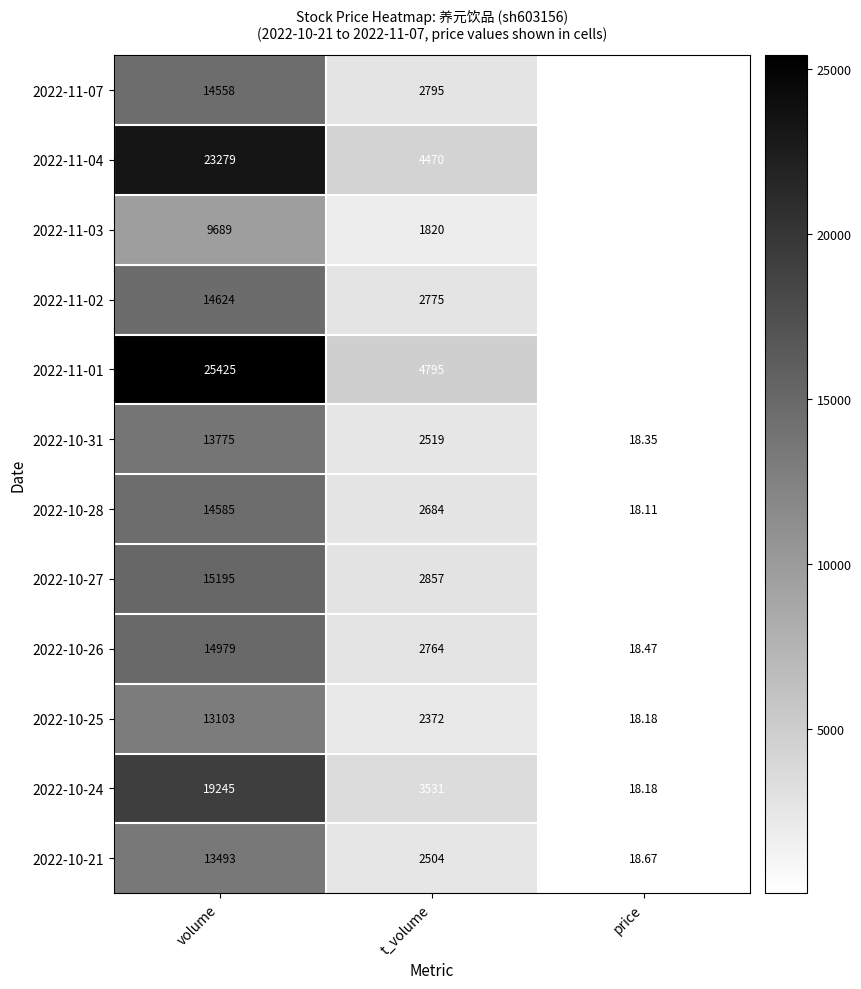

Where is 2022-10-27 nearest to the value 7606?

t_volume